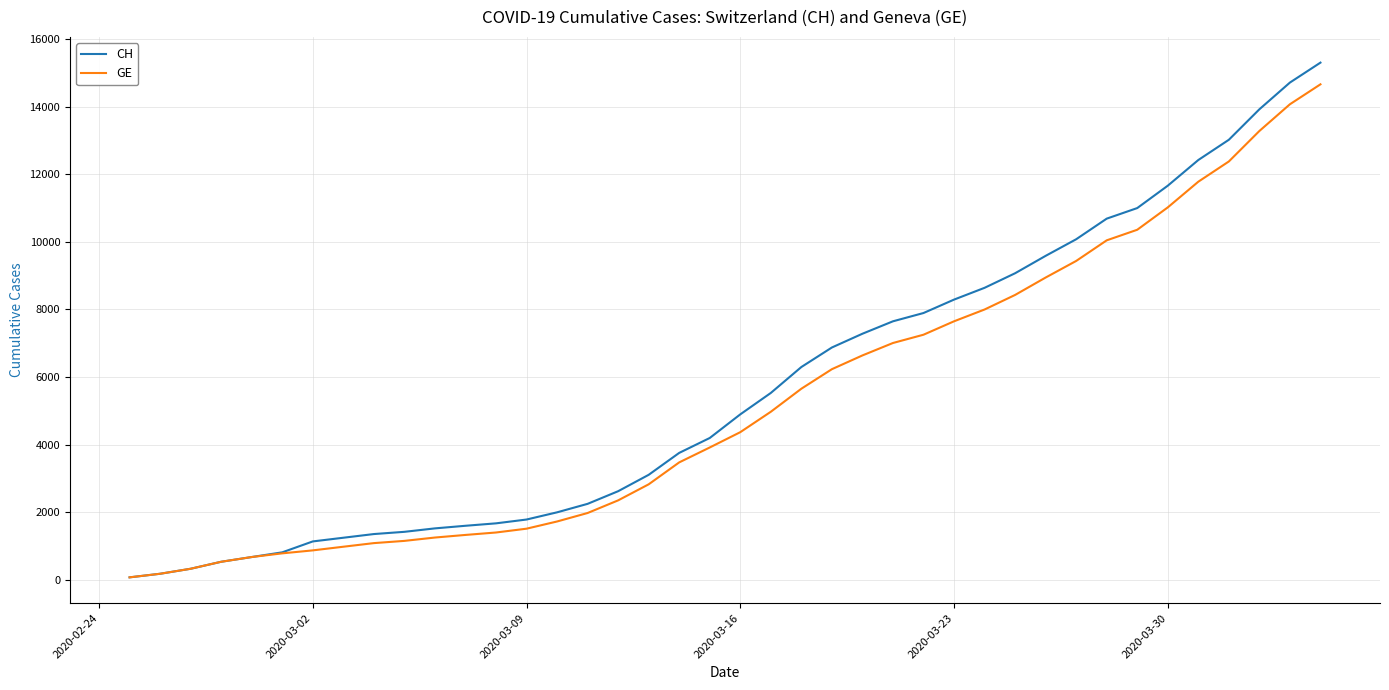

What is the maximum value shown in the chart?

15304